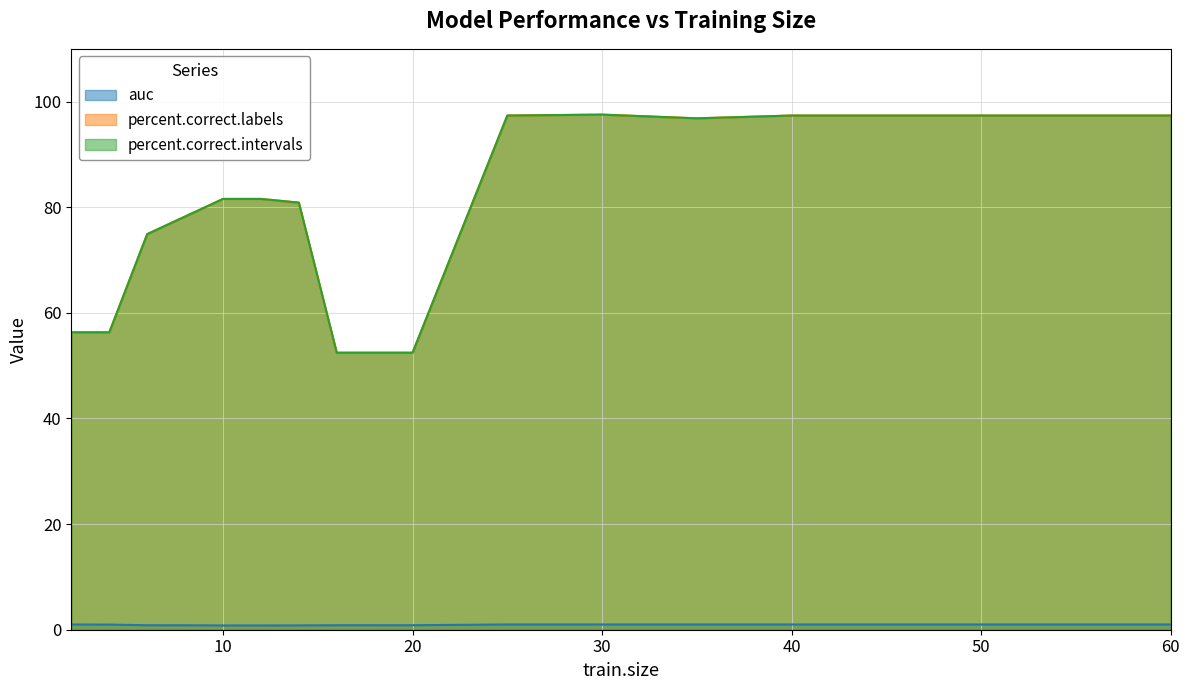

What is the value of the percent.correct.intervals point at the 9th from the left?

52.5